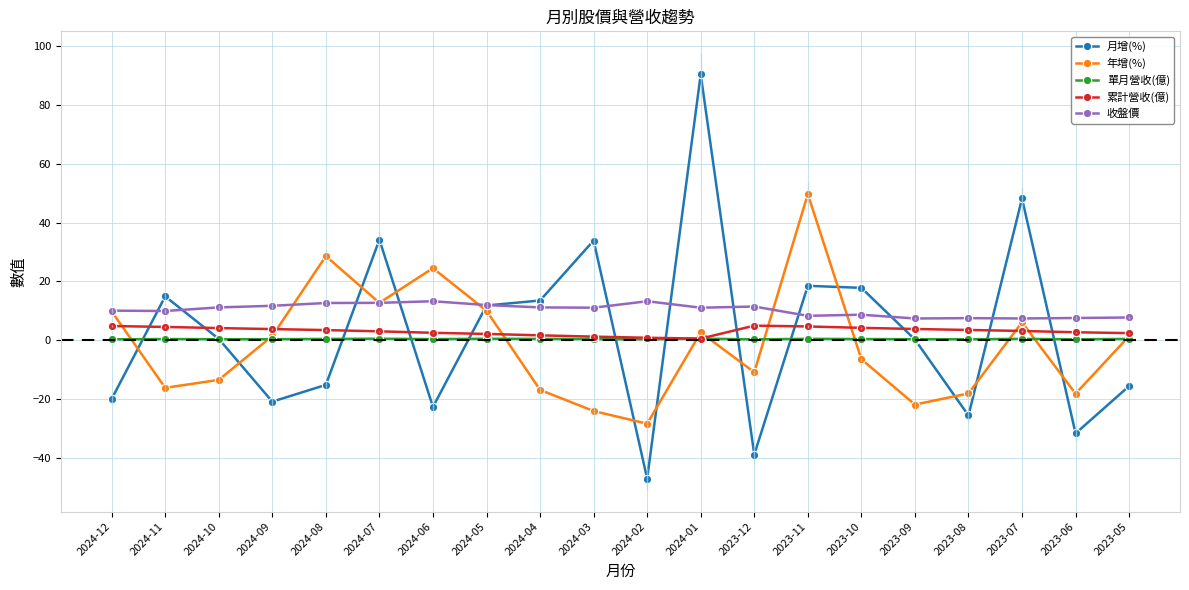

True or false: 年增(%) has more than 0 points higher than both neighbors.

True